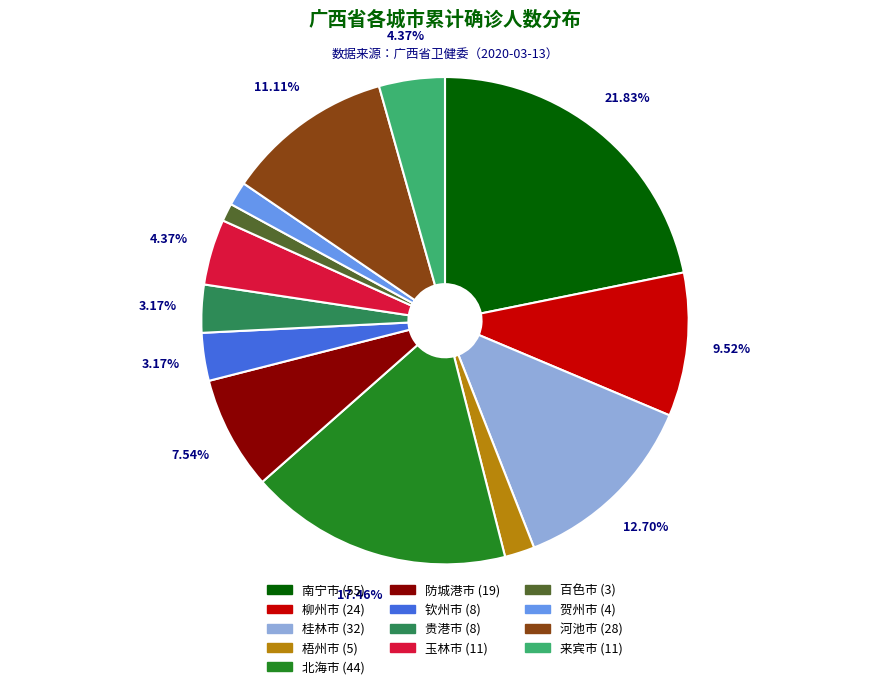

To the nearest percent, what portion does 百色市 represent?

1%